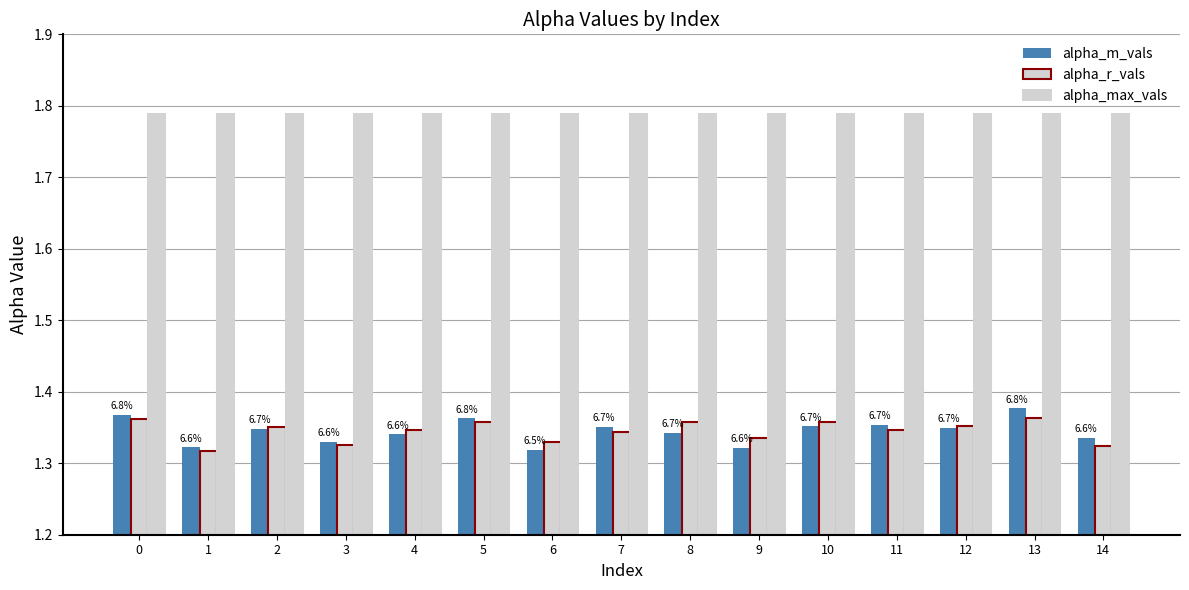

What is the smallest value displayed?

1.3